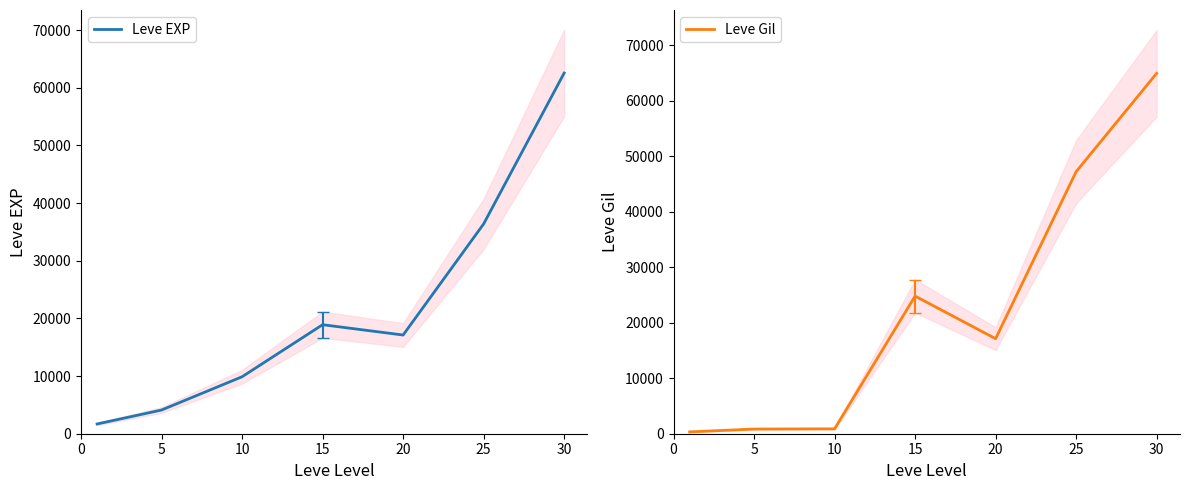

What are all the series names shown in the legend?

Leve EXP, Leve Gil